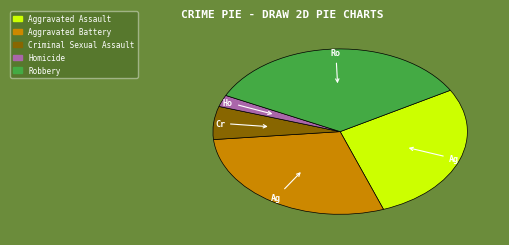

What is the ratio of the value at Aggravated Battery to the value at Criminal Sexual Assault?

4.5